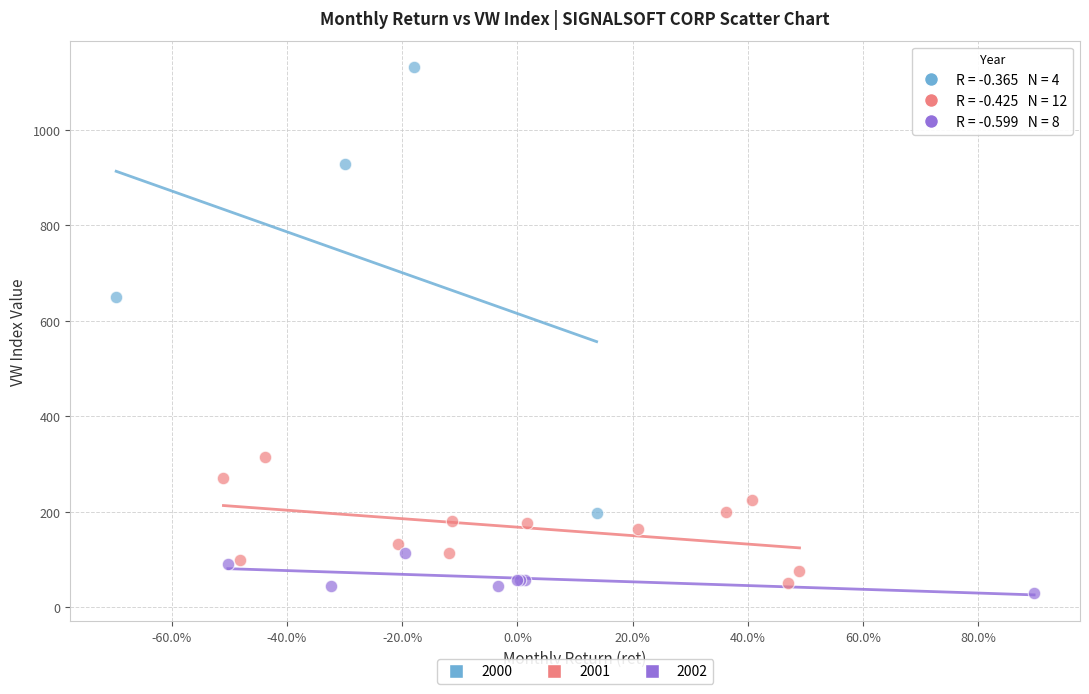

Which series contains the highest Y value?

2000